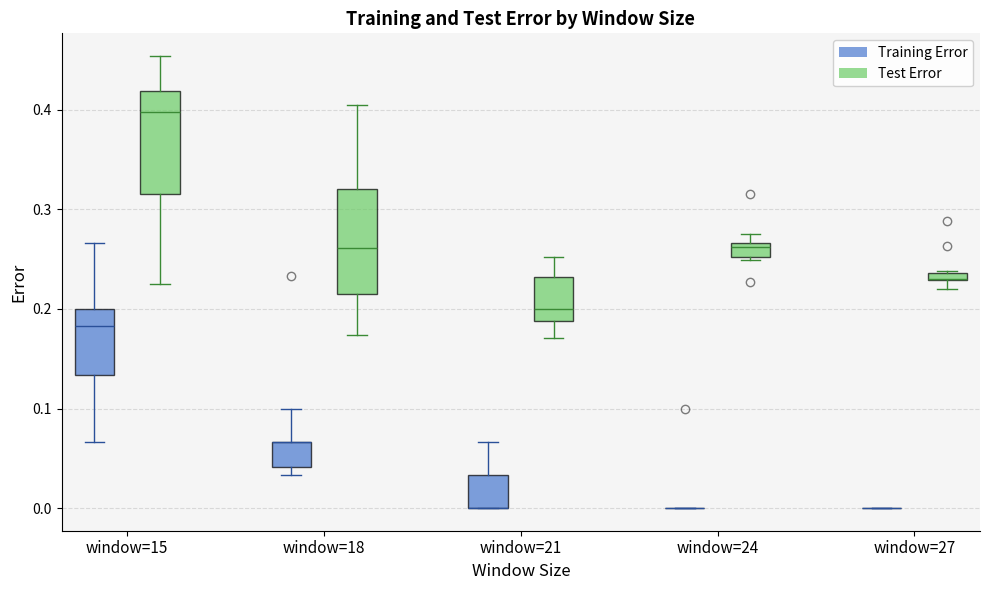

Where does the lower whisker of the box for window=15 (Test Error) end on the y-axis? The values are not printed on the chart, so give them approximately, as read against the axis.

0.23